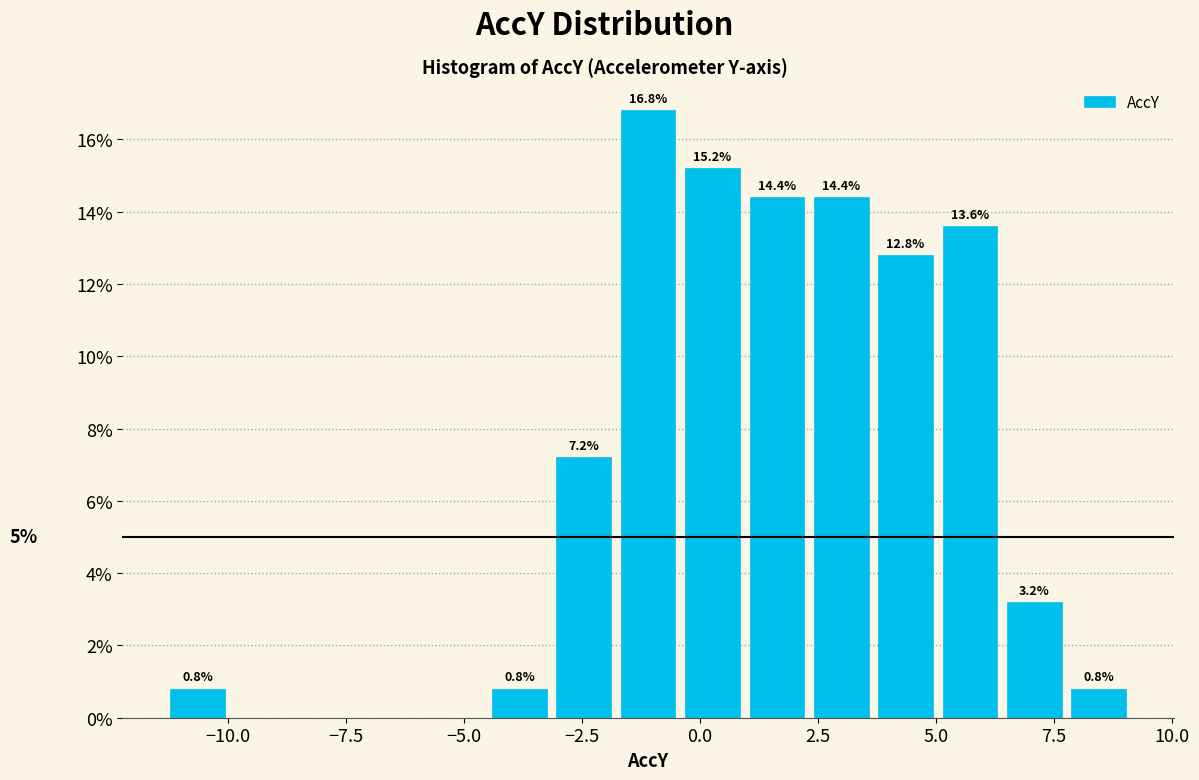

Around what value on the x-axis is the tallest bar? Give the approximate position of its centre, as read against the axis.

-1.0